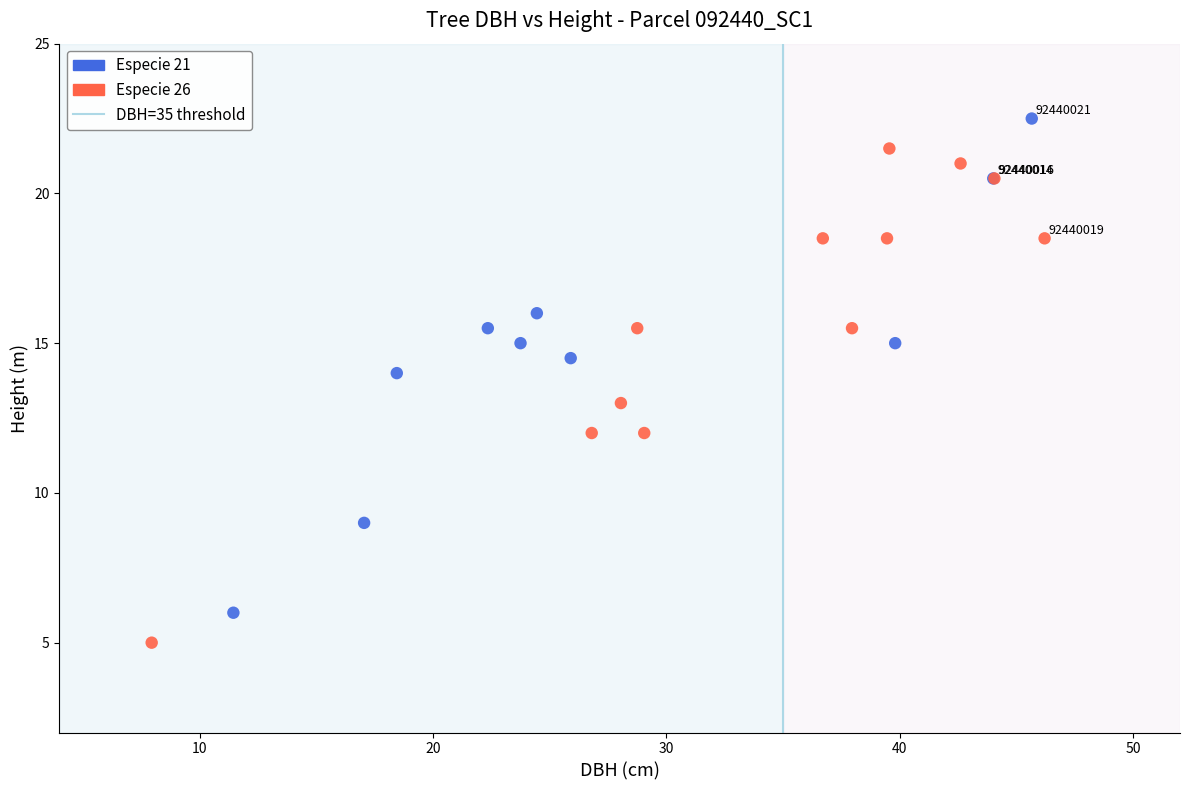

Which series contains the highest Y value?

Especie 21